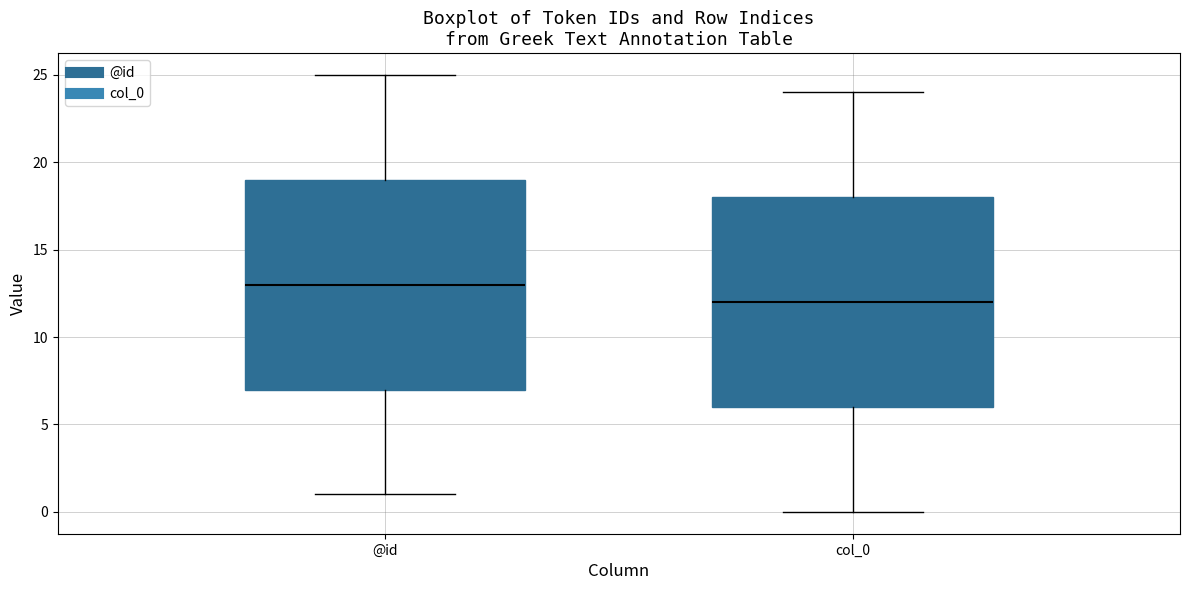

Reading left to right, read every box against the y-axis: the position of its median line, the range the box covers, and the ends of its whiskers. The values are not printed on the chart, so give them approximately, as read against the axis.

@id: median 13, box 7 to 19, whiskers 1 to 25
col_0: median 12, box 6 to 18, whiskers 0 to 24